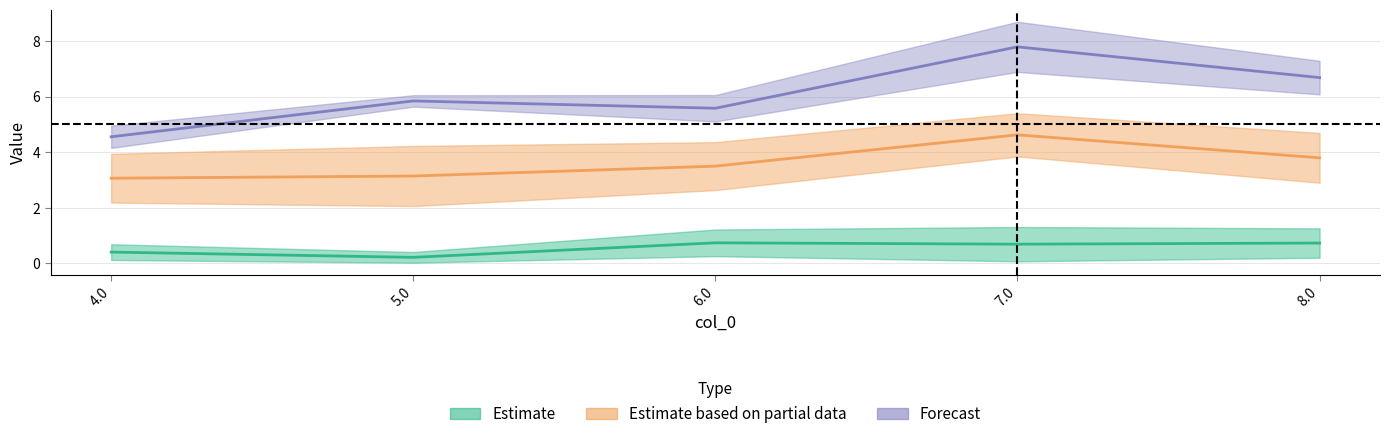

What is the spread (max minus min) of values at 6.0?

4.8